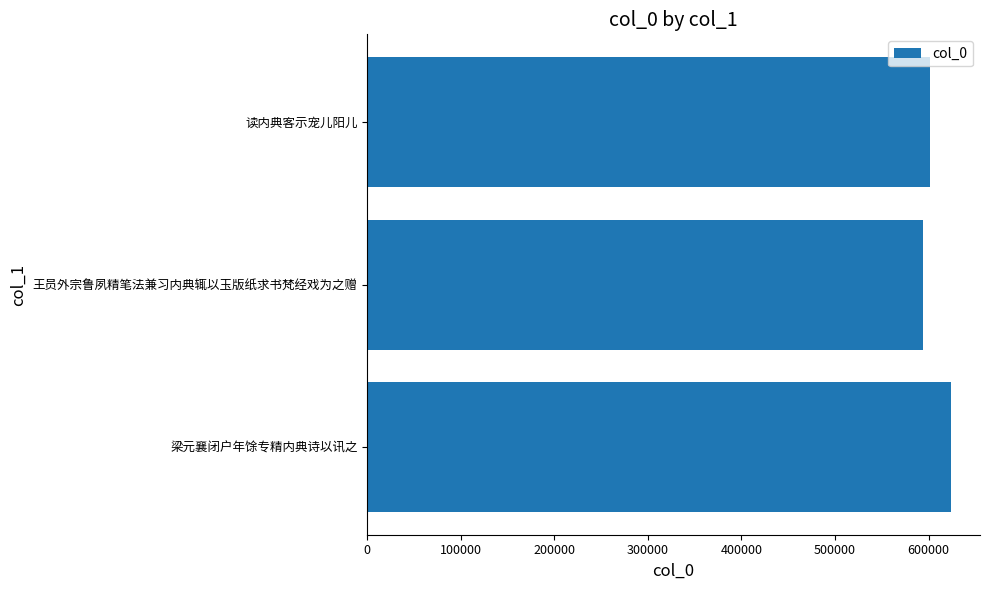

What is the sum of the values at 读内典客示宠儿阳儿 and 王员外宗鲁夙精笔法兼习内典辄以玉版纸求书梵经戏为之赠?

1195378